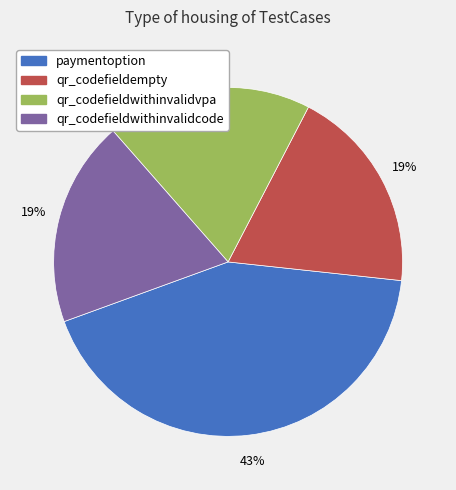

Which category has the biggest portion of the pie?

paymentoption